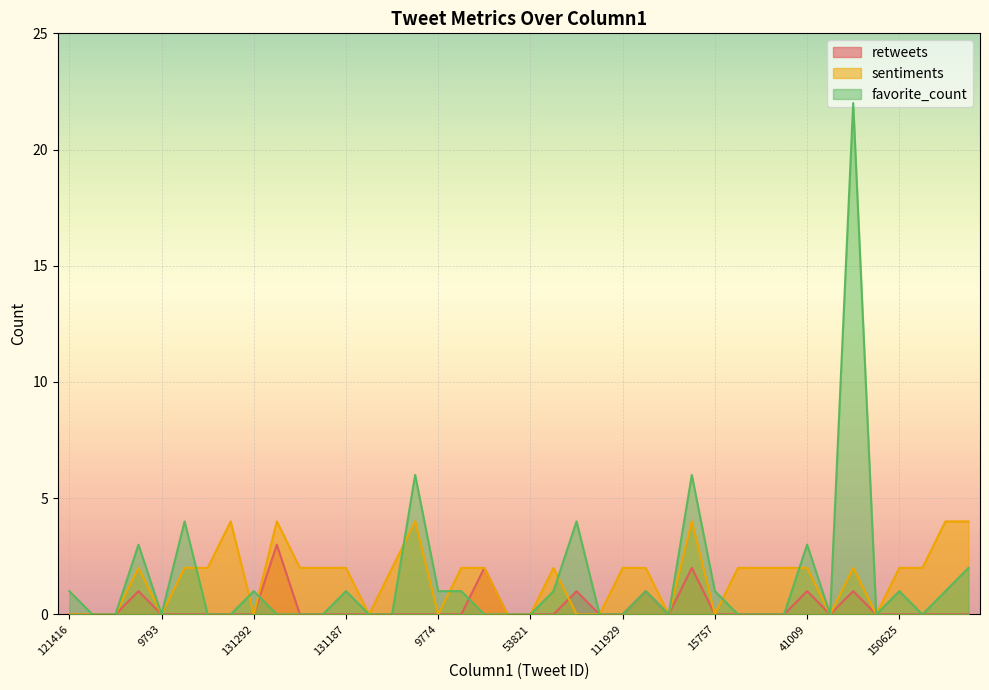

What position from the right is 140876?

39